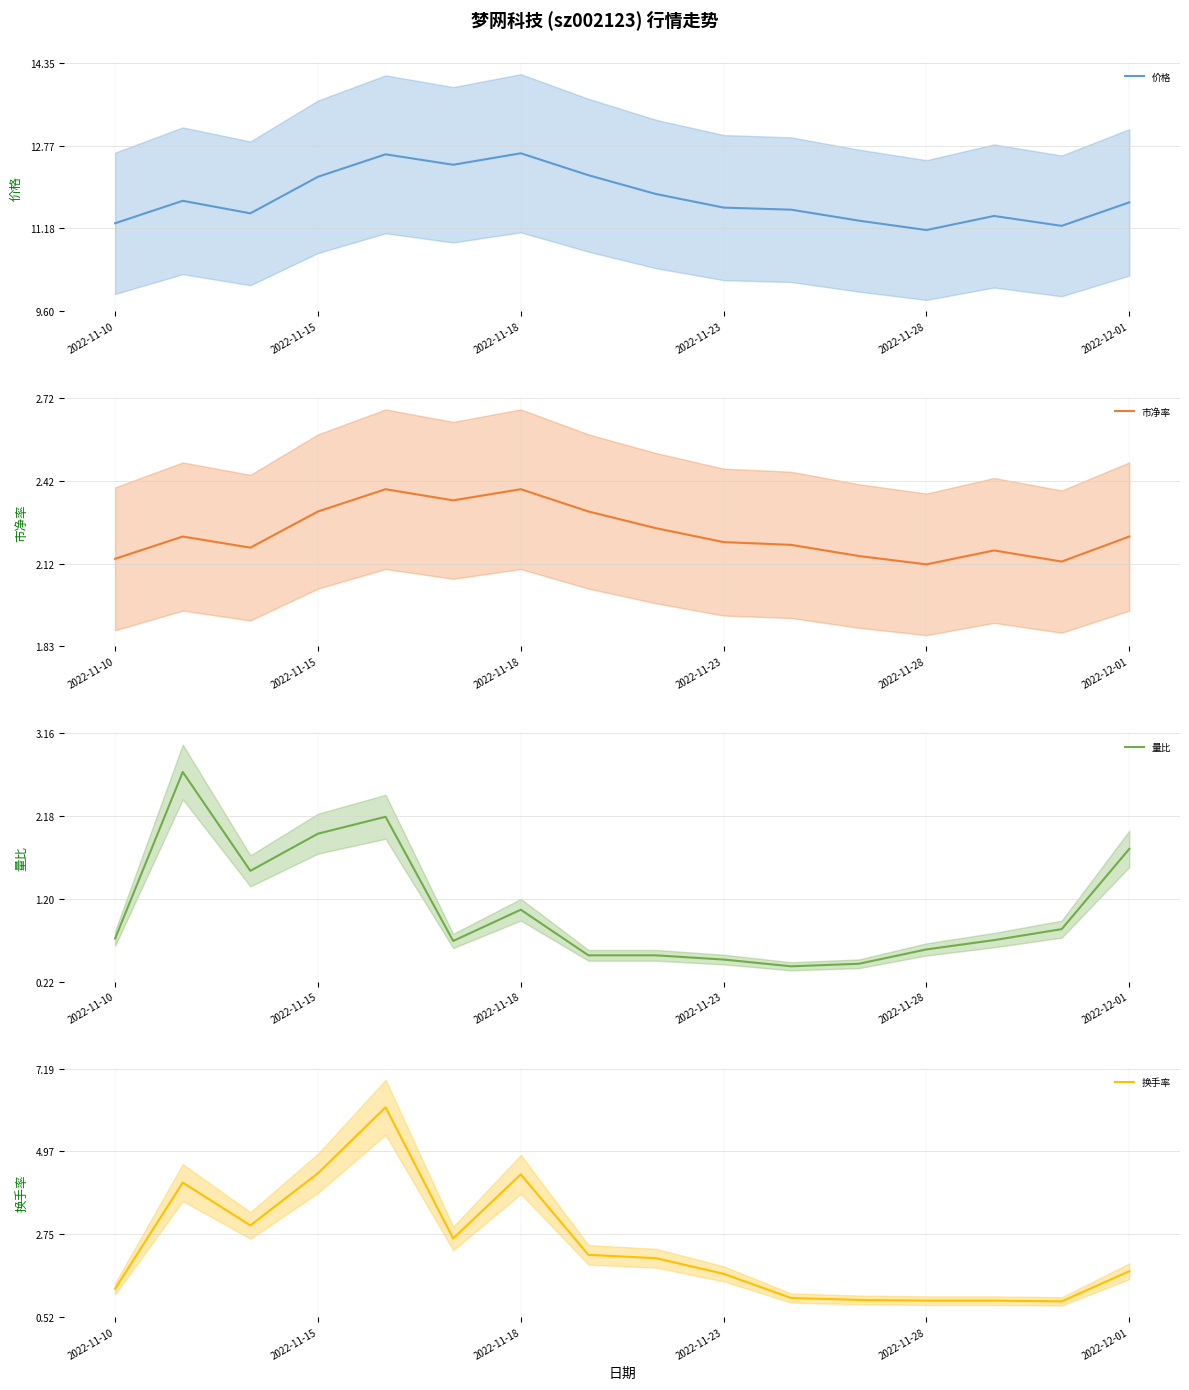

How many lines are shown in the chart?

4